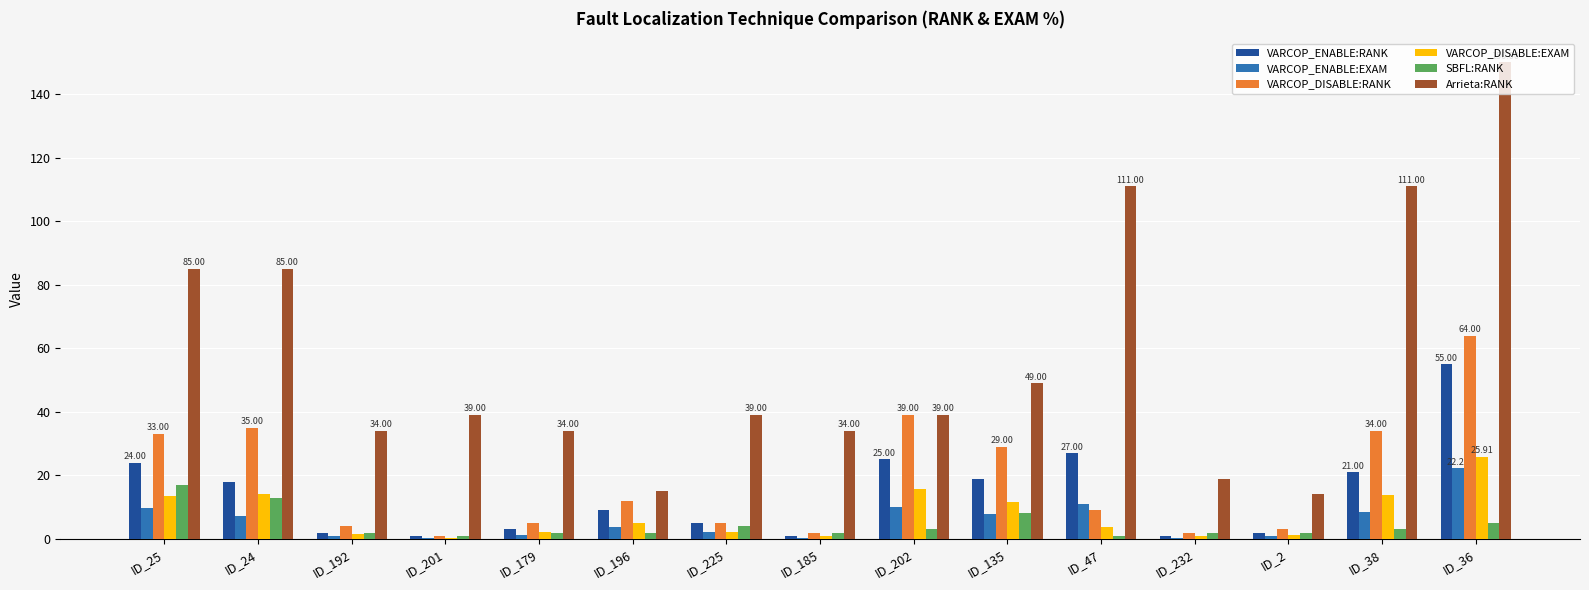

Is the value of Arrieta:RANK at ID_24 greater than the value of VARCOP_DISABLE:RANK at ID_185?

Yes